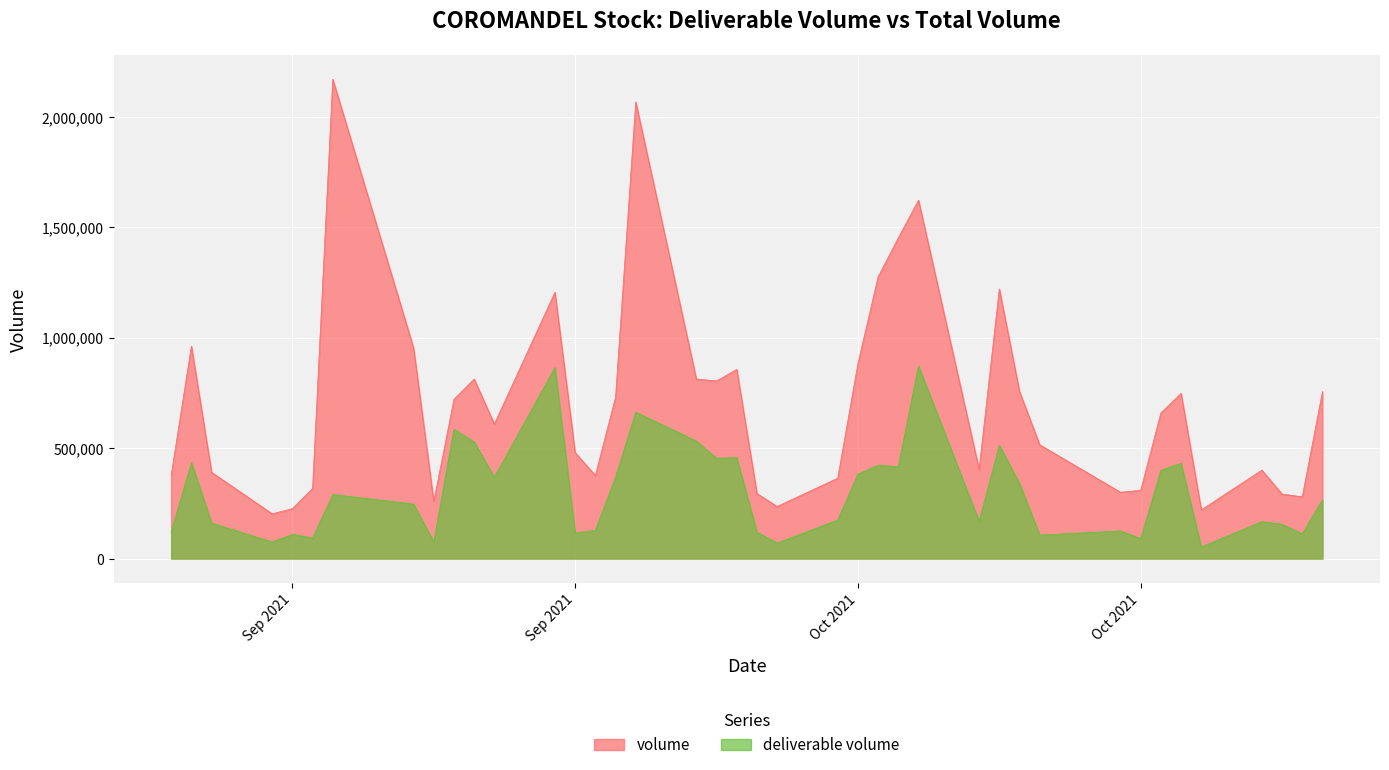

Read the deliverable volume value at 2021-10-26, to the nearest 10.

154780